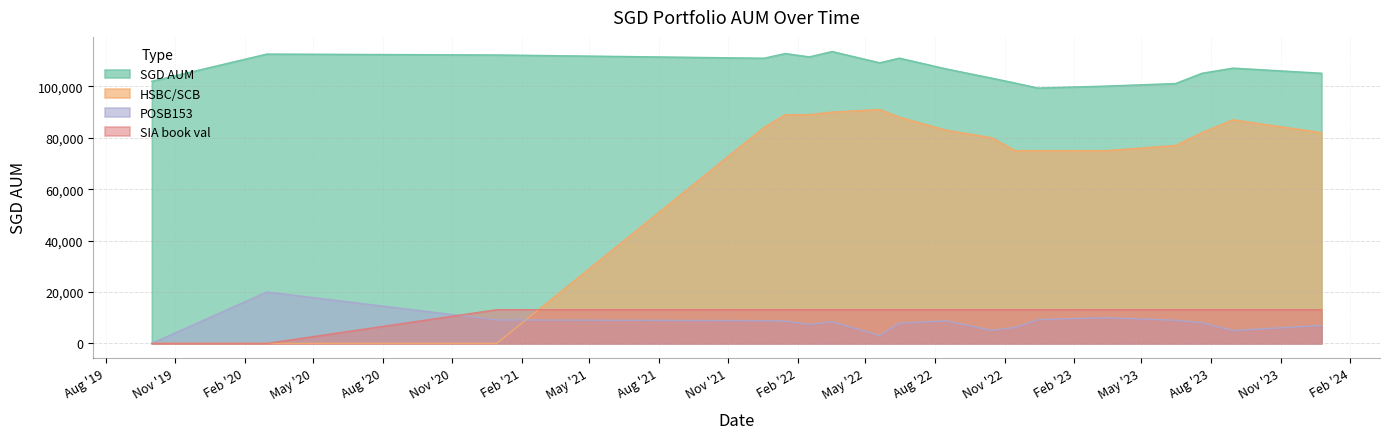

At 2022-02-16, list the series in order from smallest to largest.

POSB153, SIA book val, HSBC/SCB, SGD AUM